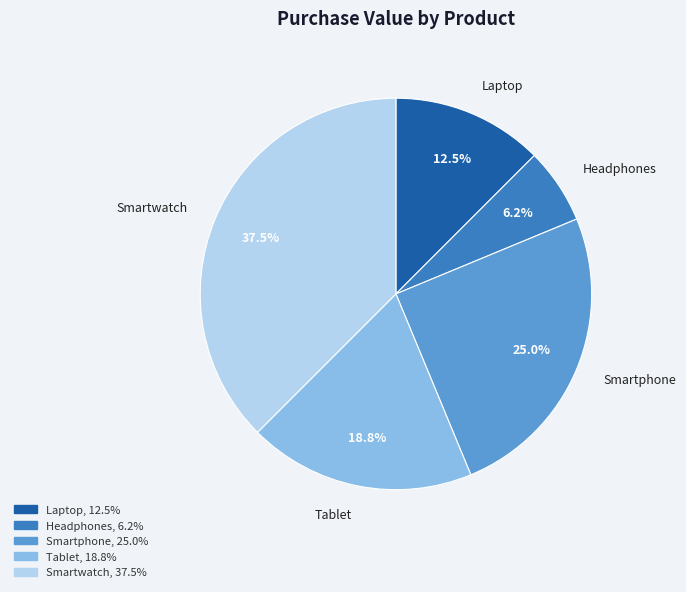

Is there any slice that represents more than half of the pie?

No